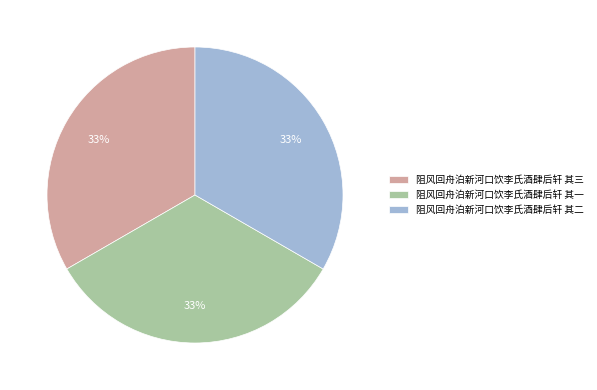

Is it true that 阻风回舟泊新河口饮李氏酒肆后轩 其三 is 19% of the pie?

False